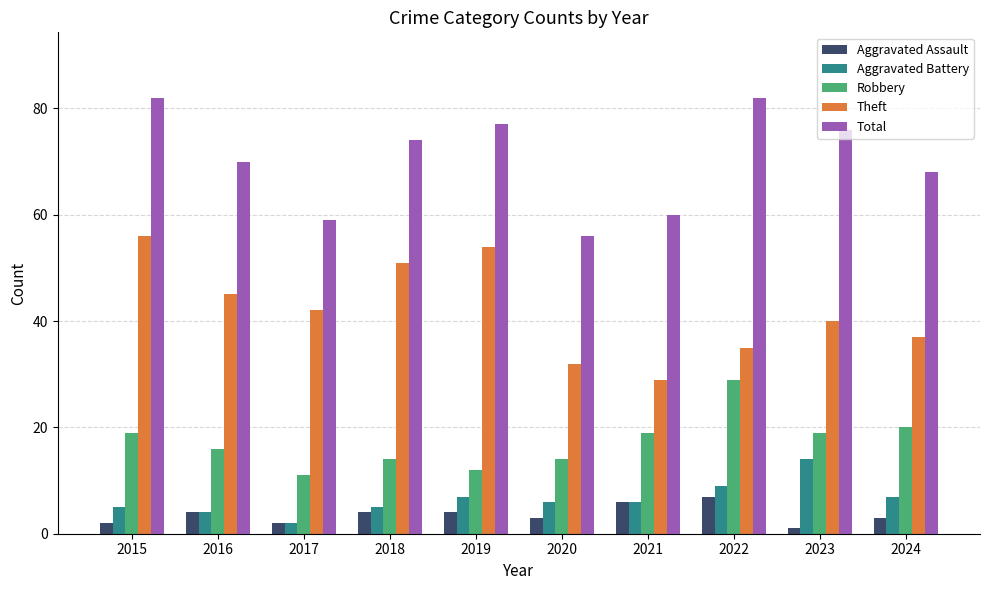

How many bars are there in each group?

5